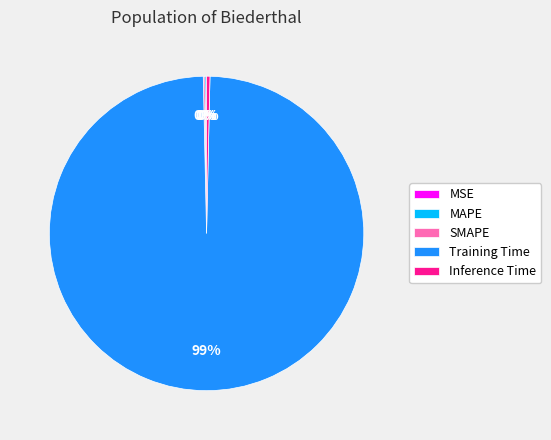

To the nearest percent, what is the average slice percentage?

20%